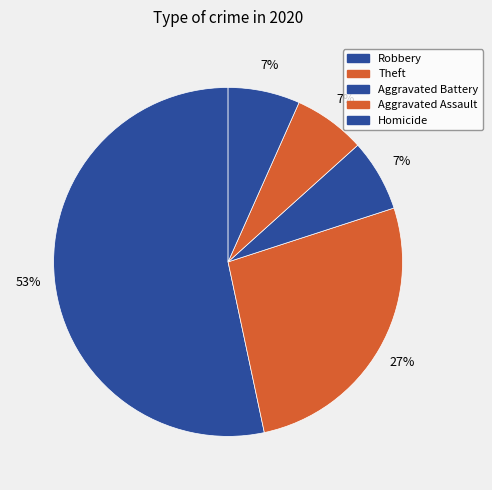

Between Robbery and Homicide, which is larger?

Robbery